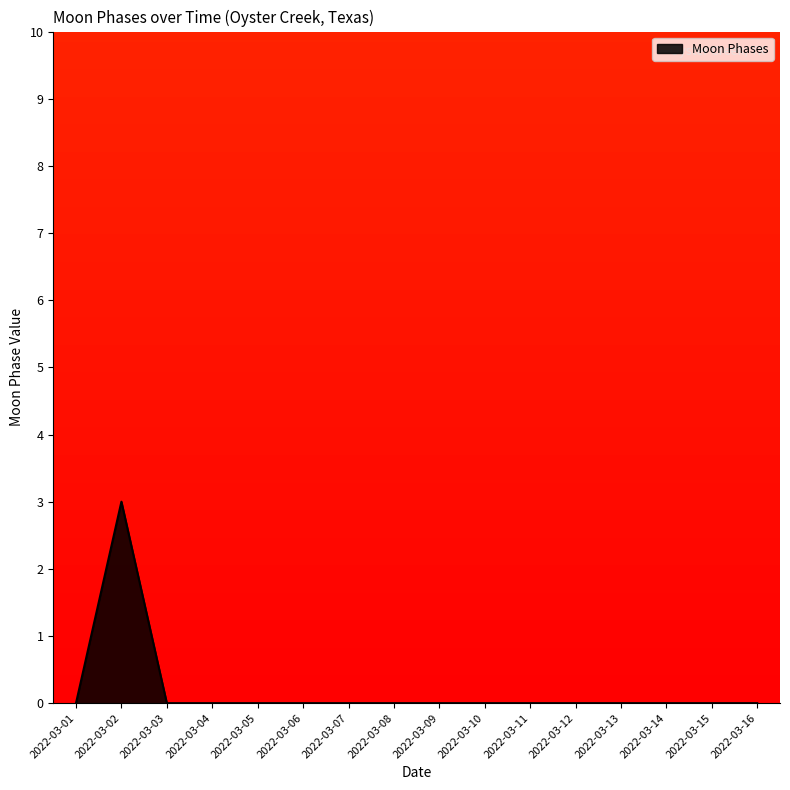

Which category has the highest value across all series?

2022-03-02